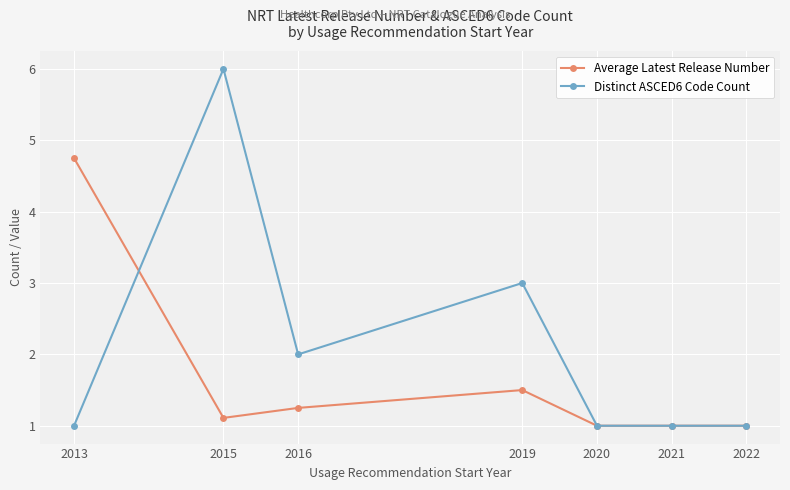

What is the minimum value for Distinct ASCED6 Code Count?

1.0